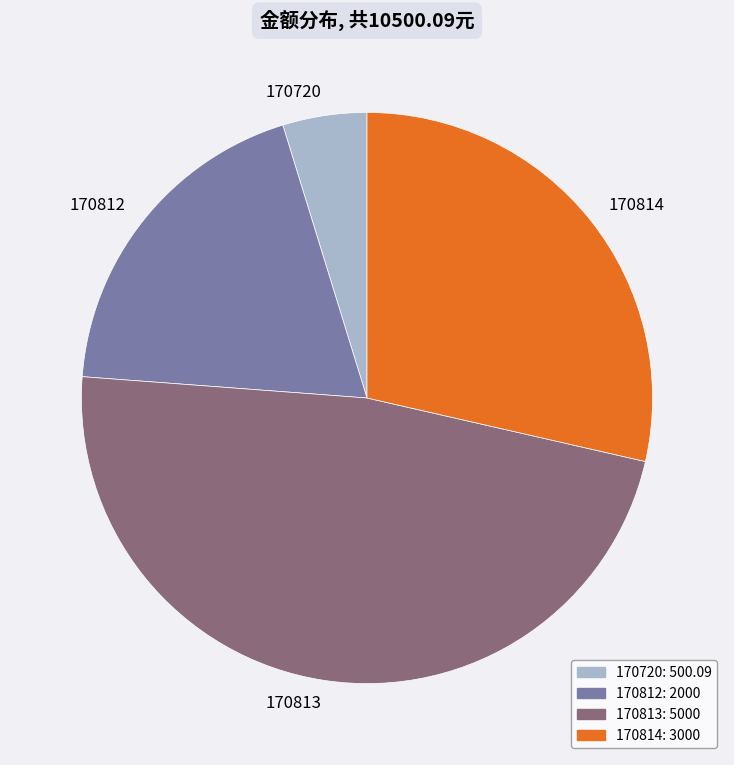

How many slices are in this pie chart?

4